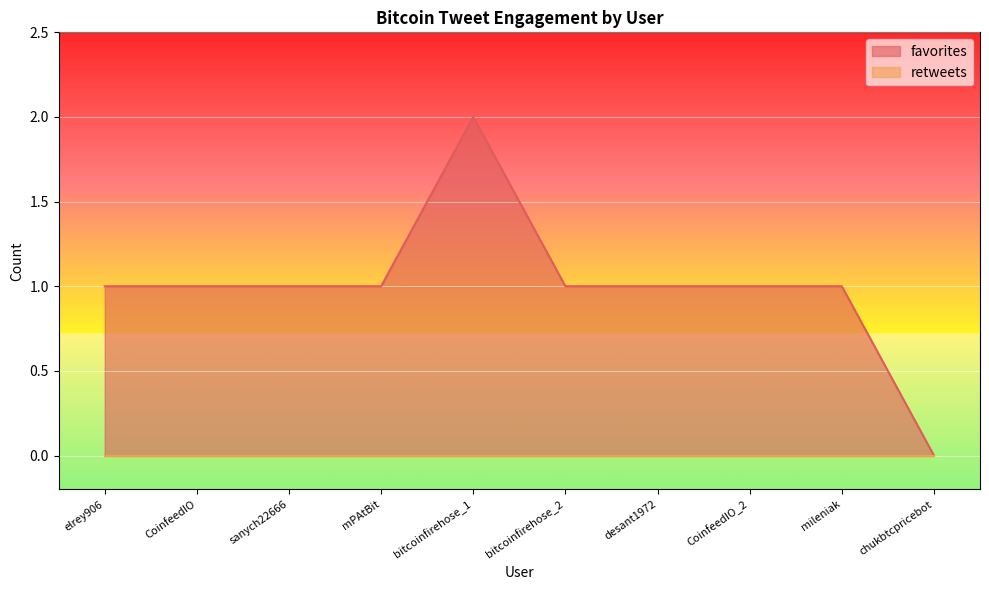

Reading left to right, extract all data points from this chart.

1	1	1	1	2	1	1	1	1	0